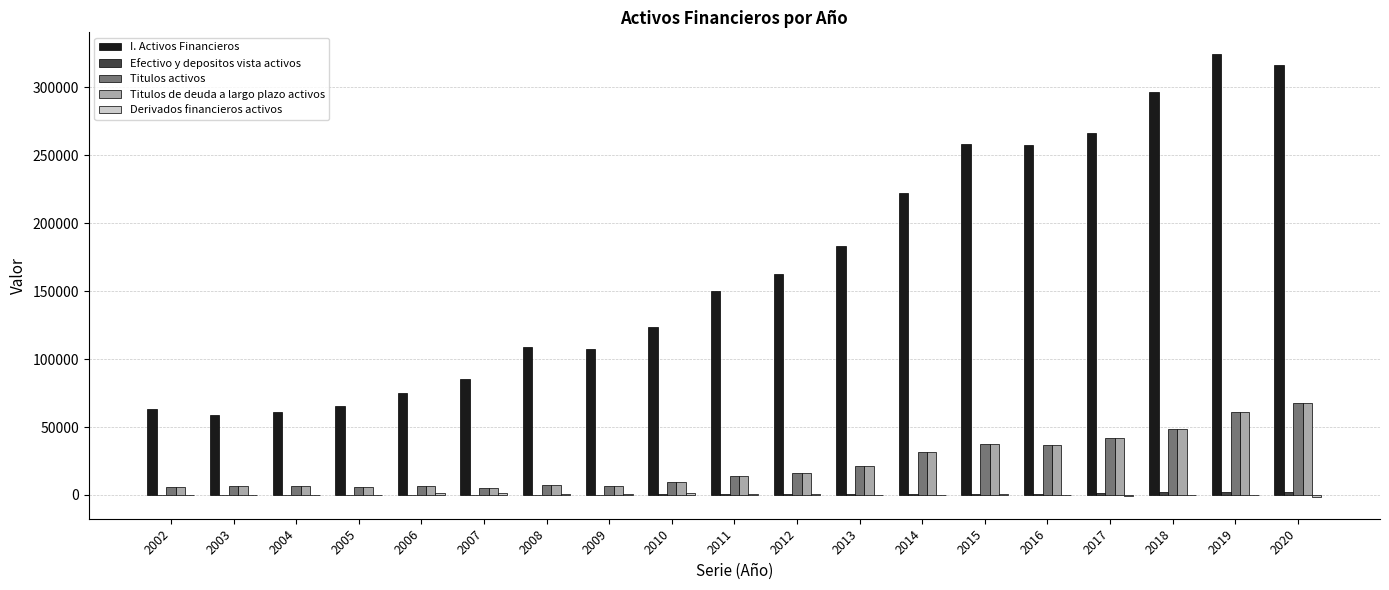

What is the greatest value displayed?

324320